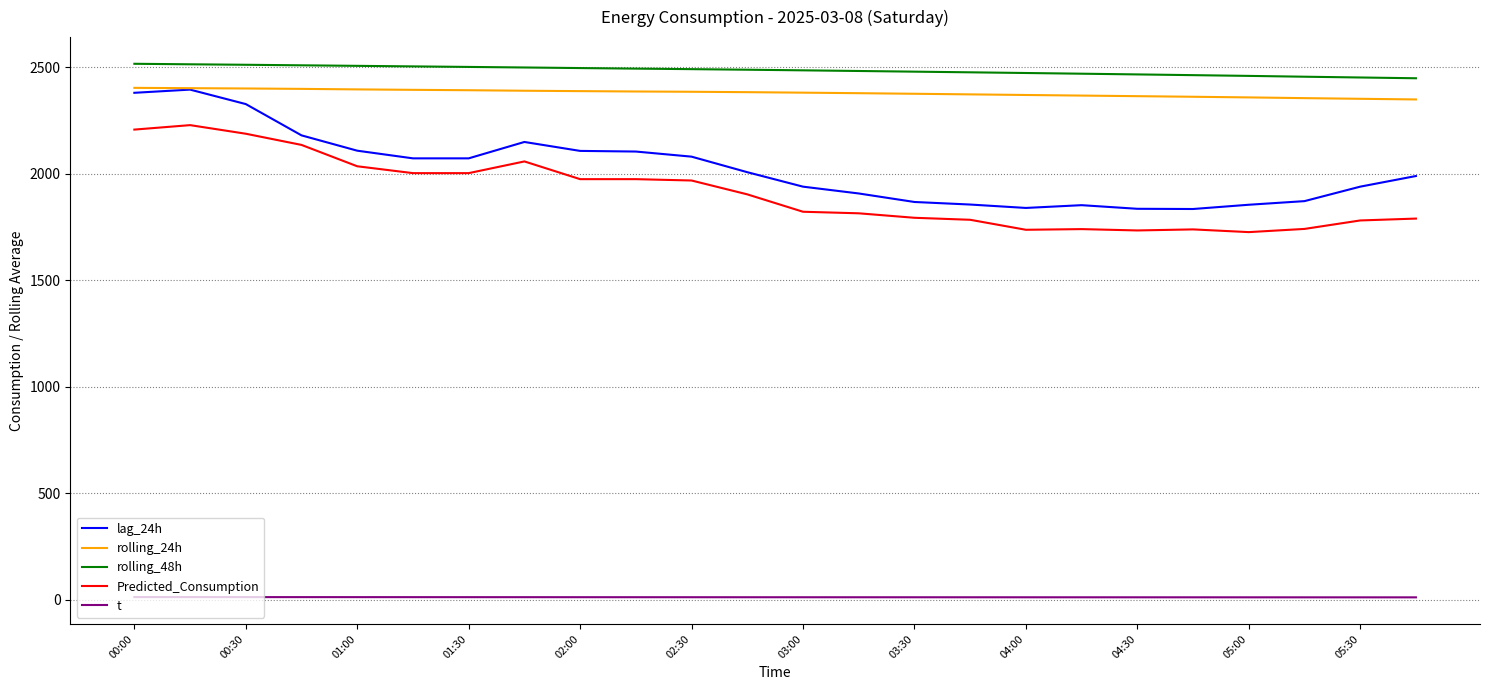

Does the chart display data point markers on the line(s)?

No